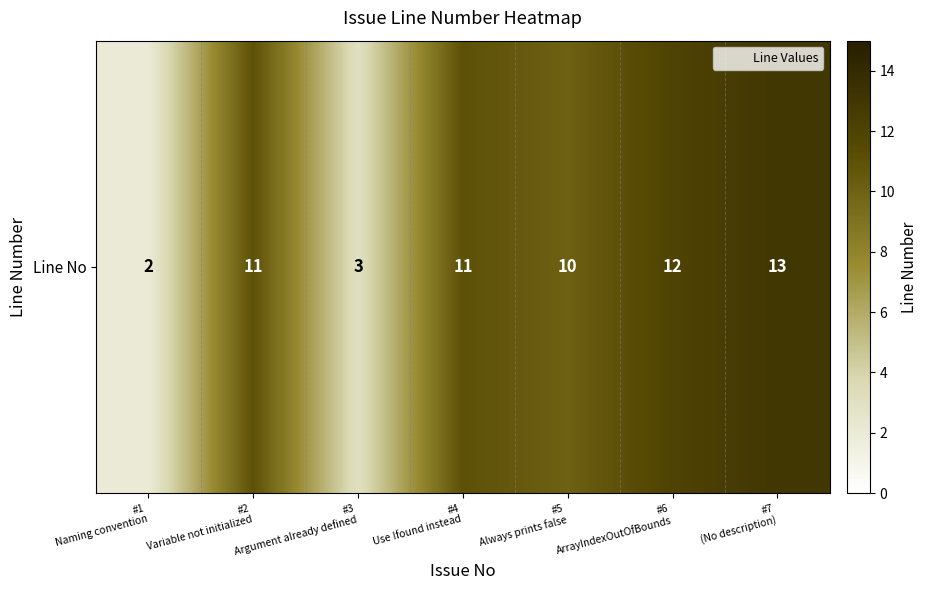

True or false: the data shows 11 at #4
Use !found instead.

True